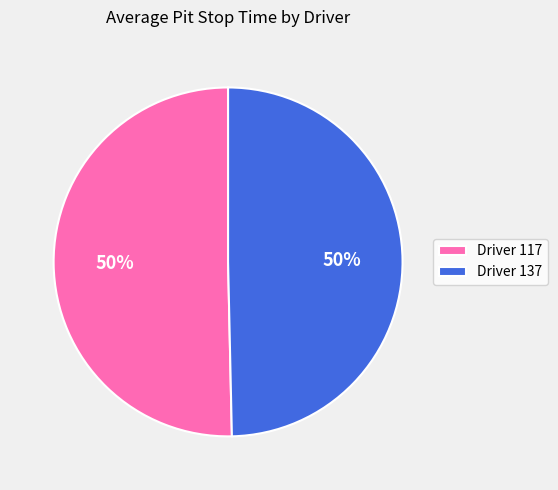

What is the ratio of the value at Driver 117 to the value at Driver 137?

1.0